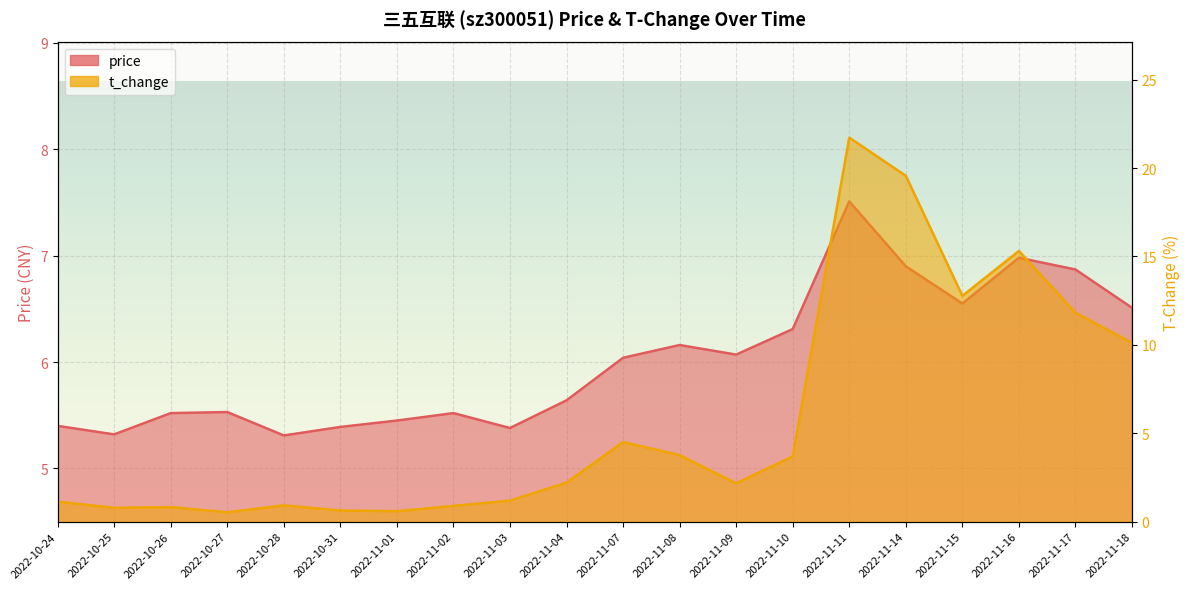

Is it true that price equals 5.5 at 2022-10-27?

True